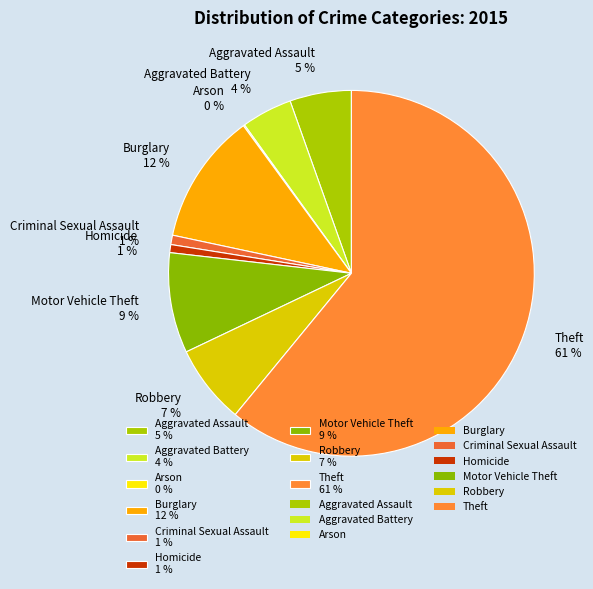

Is it true that Motor Vehicle Theft 9 % is 18% of the pie?

False